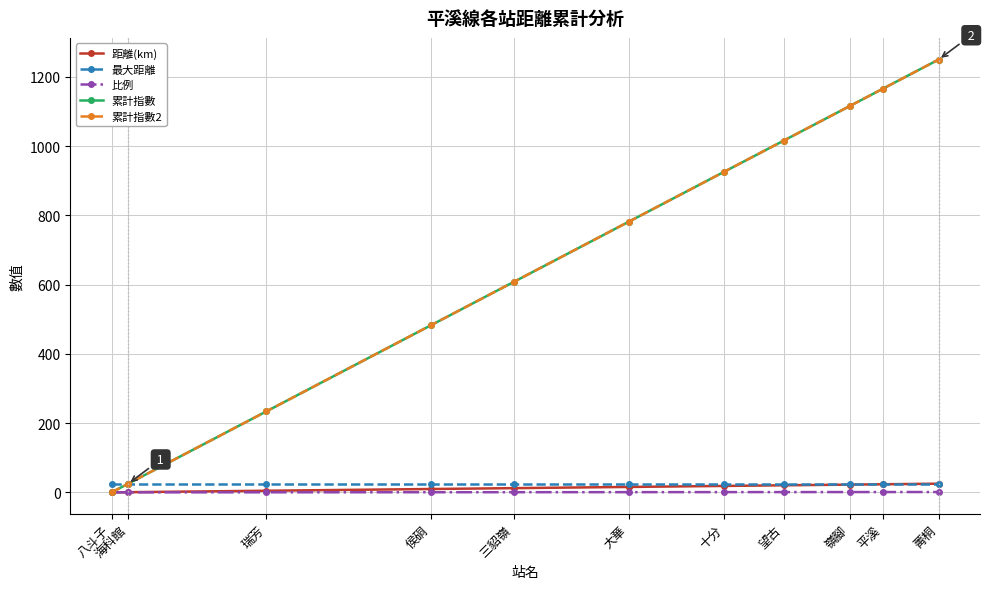

At which category is the sum across all series the highest?

菁桐